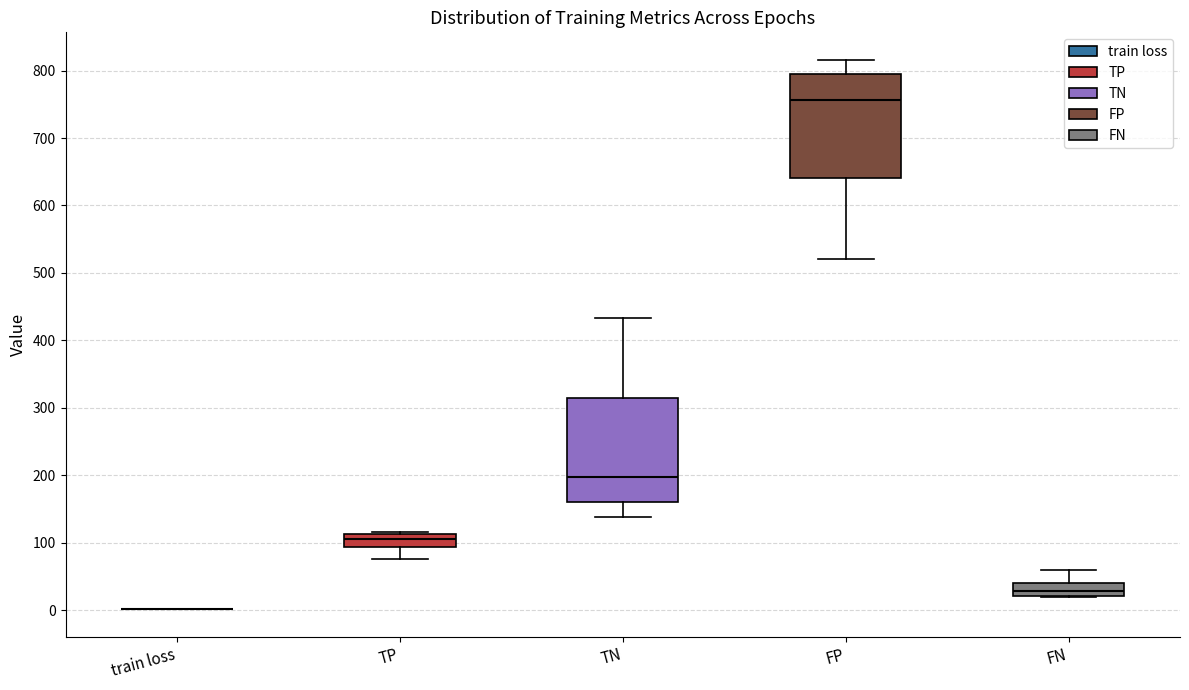

Reading left to right, read every box against the y-axis: the position of its median line, the range the box covers, and the ends of its whiskers. The values are not printed on the chart, so give them approximately, as read against the axis.

train loss: box collapsed to a line at 0, whiskers 0 to 0
TP: median 110 (inside the box), box 90 to 110, whiskers 80 to 120
TN: median 200, box 160 to 310, whiskers 140 to 430
FP: median 760, box 640 to 790, whiskers 520 to 820
FN: median 30, box 20 to 40, whiskers 20 to 60